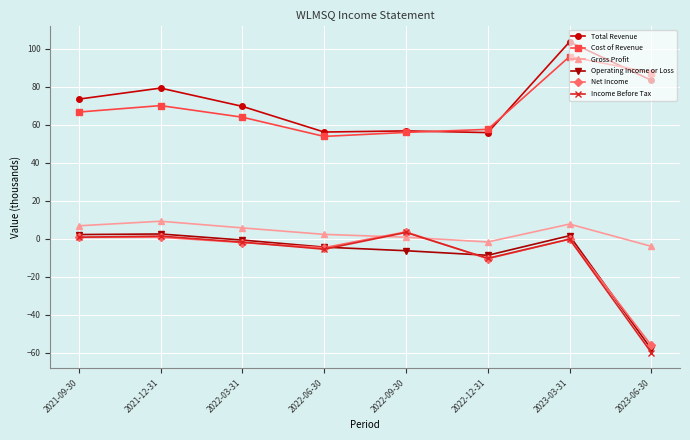

True or false: Net Income has more than 0 interior local peaks.

True